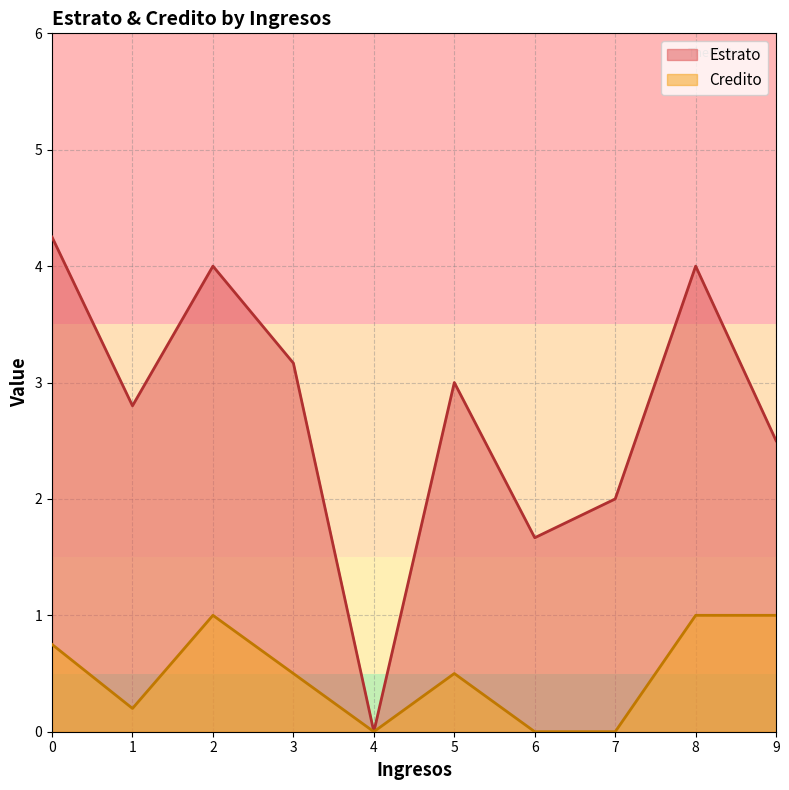

At which category does Credito reach its first local peak?

2